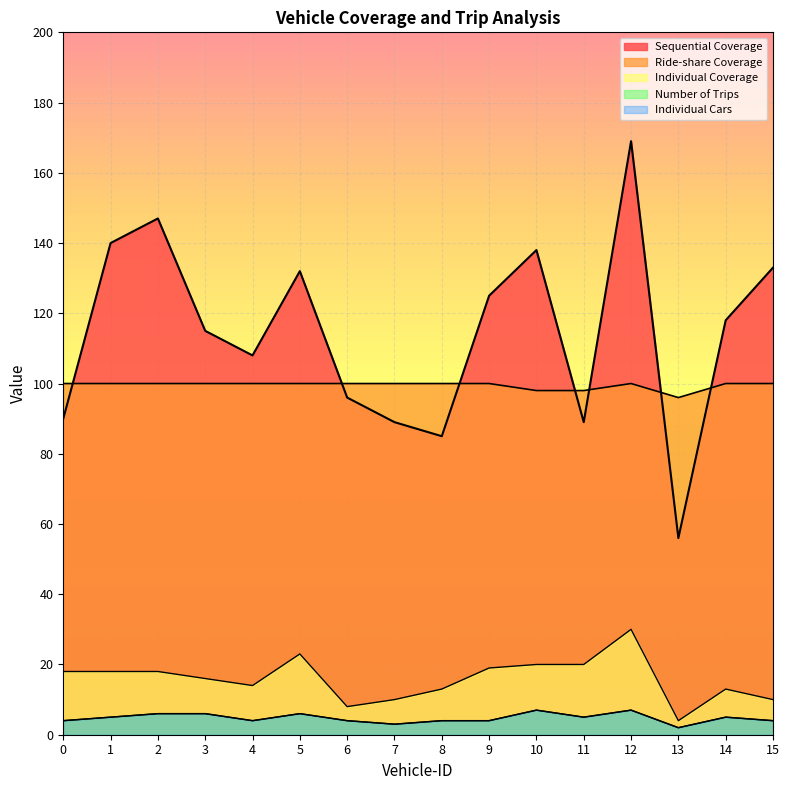

Reading right to left, extract all data points from this chart.

Sequential Coverage: 133	118	56	169	89	138	125	85	89	96	132	108	115	147	140	90
Ride-share Coverage: 100	100	96	100	98	98	100	100	100	100	100	100	100	100	100	100
Individual Coverage: 10	13	4	30	20	20	19	13	10	8	23	14	16	18	18	18
Number of Trips: 4	5	2	7	5	7	4	4	3	4	6	4	6	6	5	4
Individual Cars: 4	5	2	7	5	7	4	4	3	4	6	4	6	6	5	4